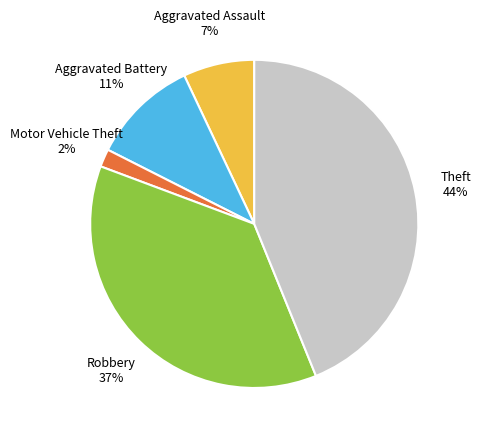

Is there a majority slice in this chart?

No